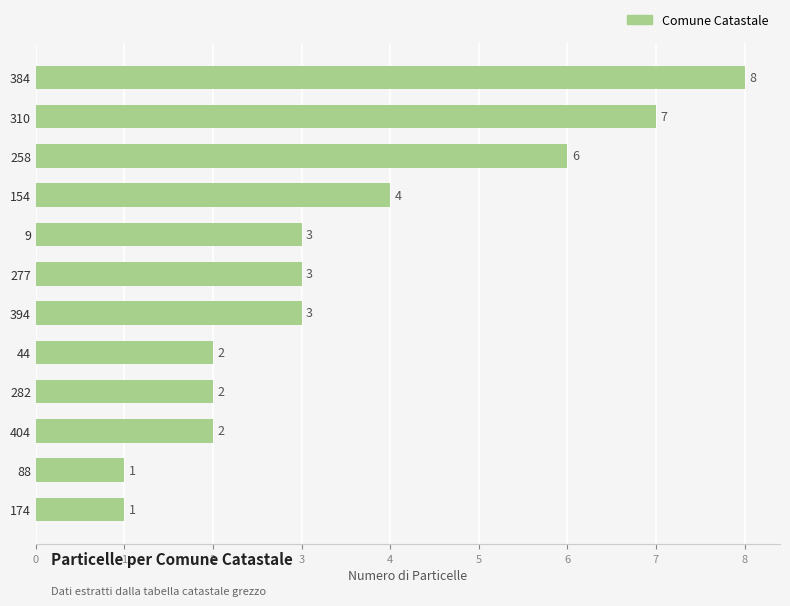

True or false: the data shows 2 at 310.

False